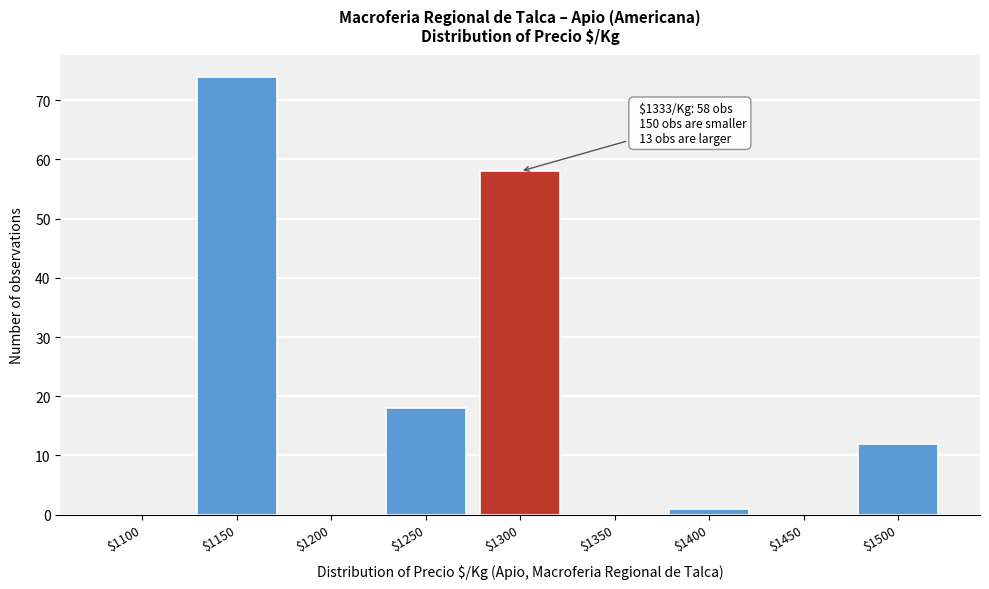

At which label is the value closest to 37?

$1250